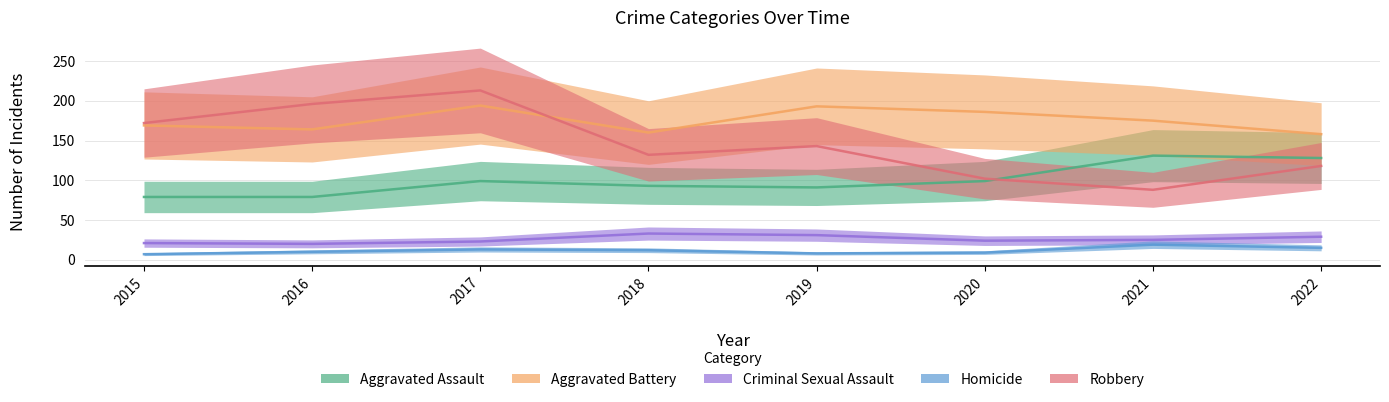

What is the total value across all series at 2020?

420